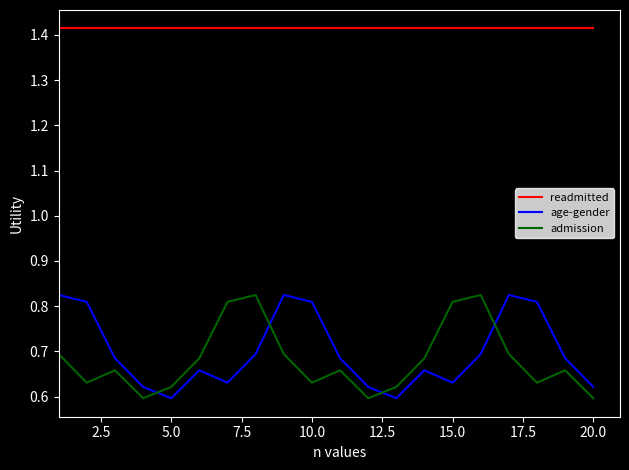

True or false: readmitted and admission cross at least once.

False